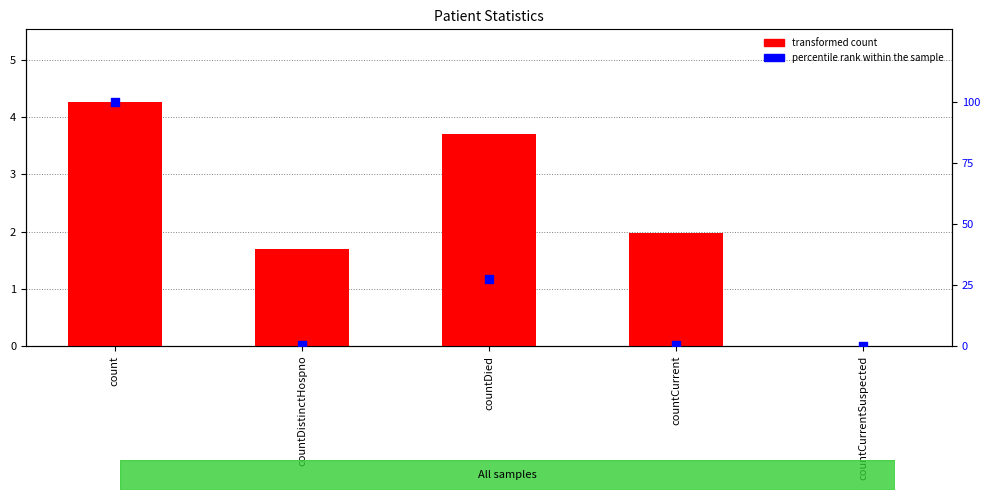

Is the value of transformed count at countCurrent greater than the value of percentile rank within the sample at countCurrent?

Yes